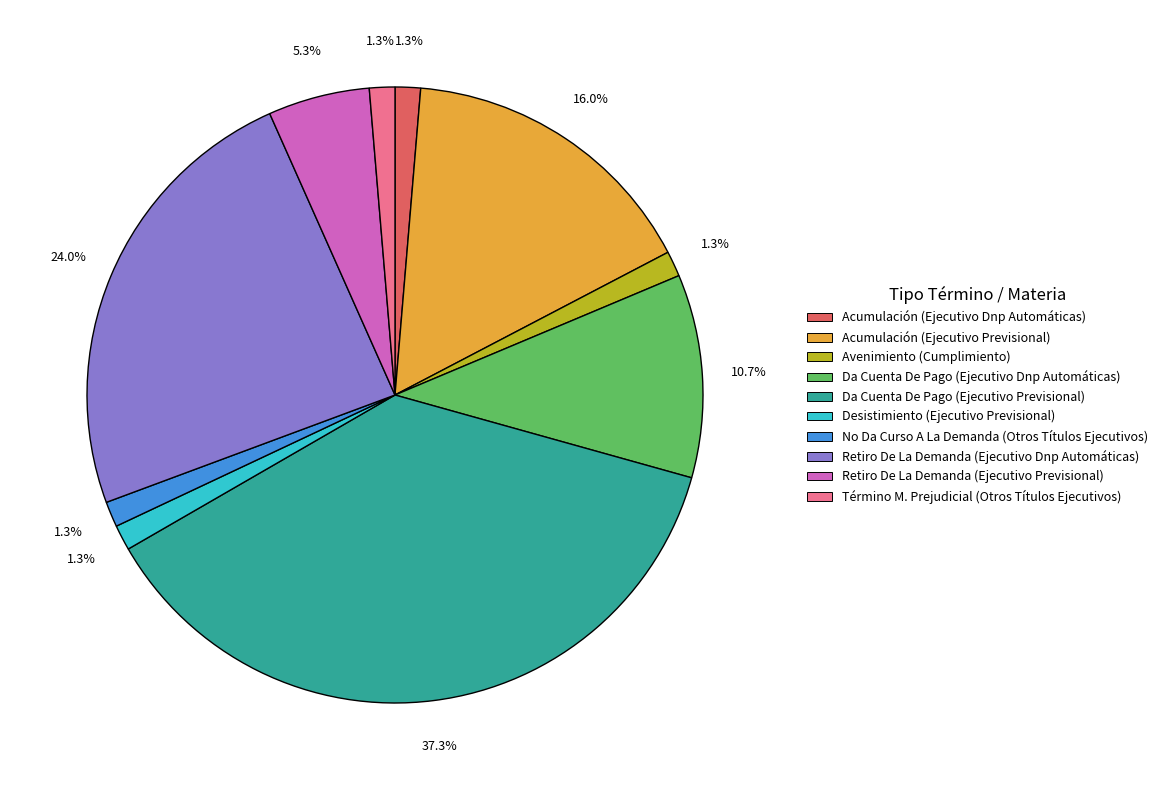

To the nearest percent, what is the difference between the largest and smallest slice percentages?

36%